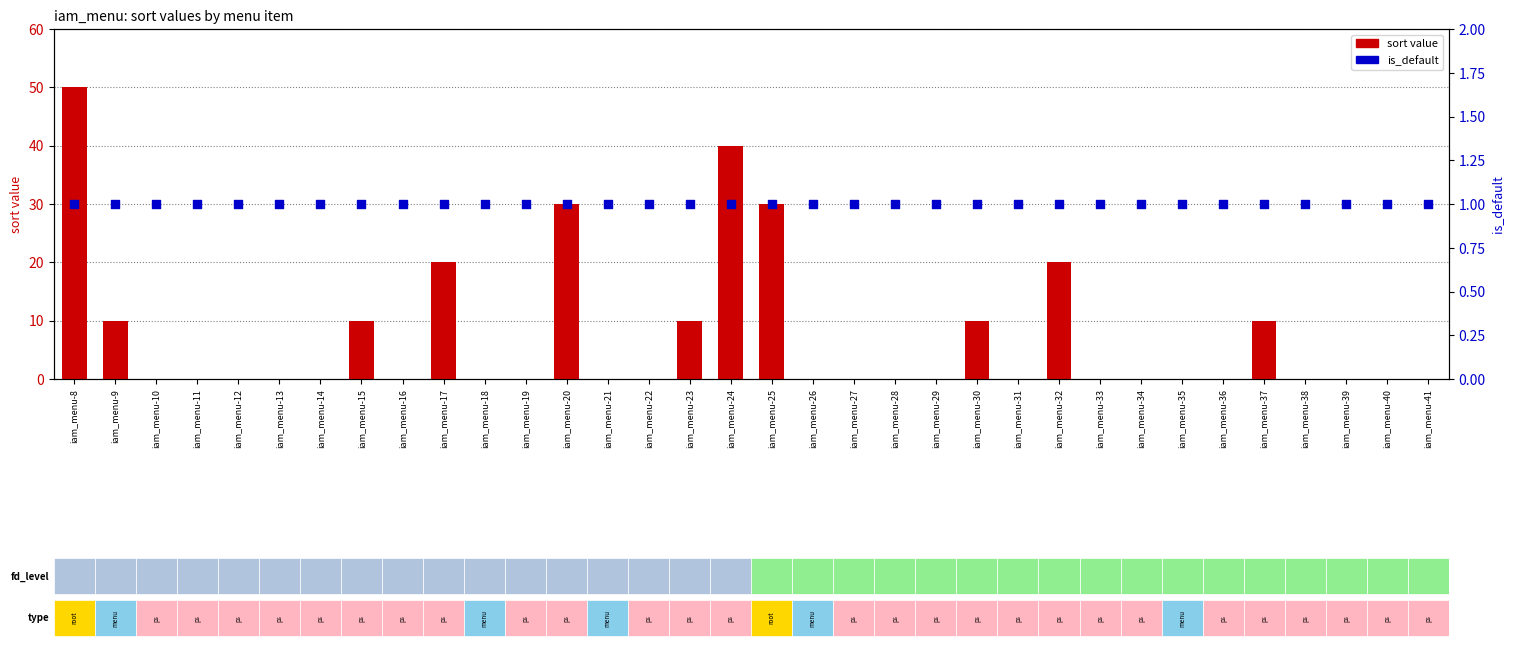

What are all the series names shown in the legend?

sort value, is_default